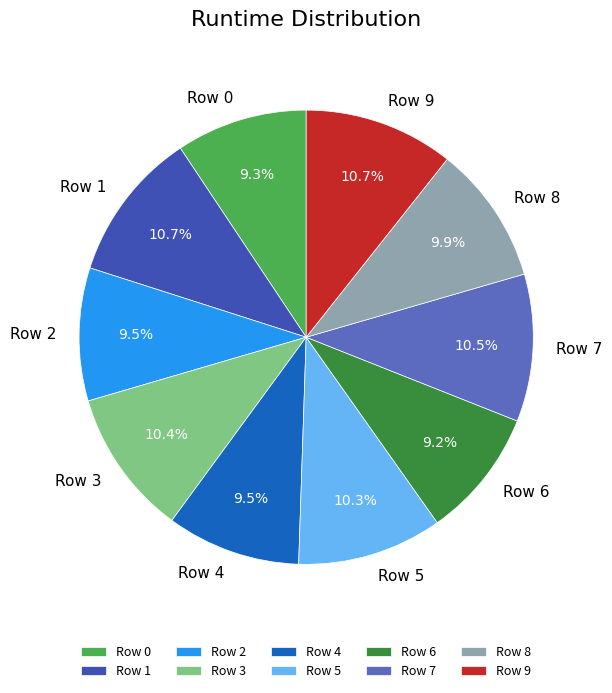

Does Row 1 represent more than half of the total?

No